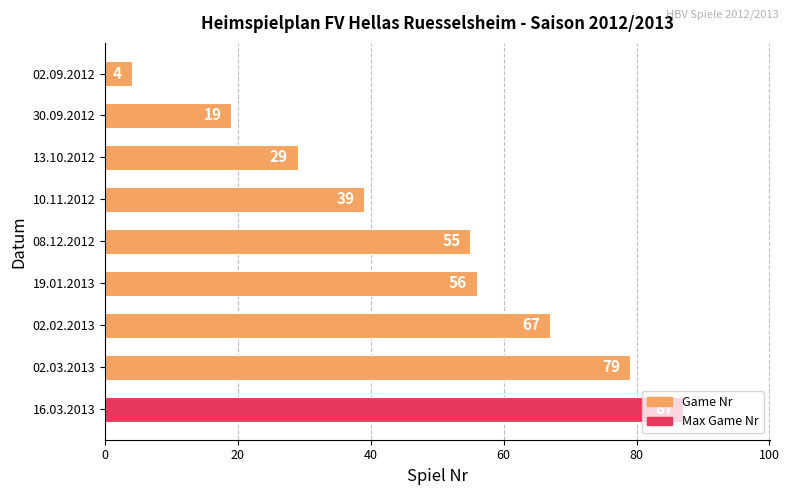

At which label is the value closest to 45?

10.11.2012